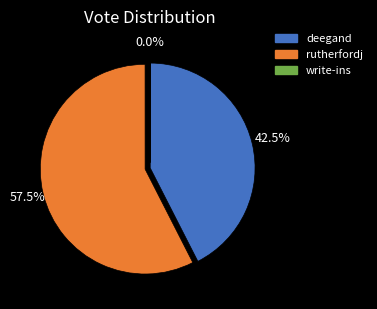

Does any single category account for the majority?

Yes